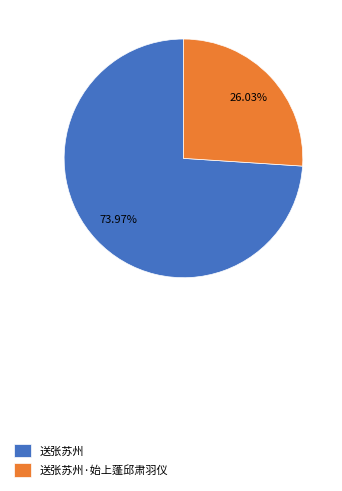

What is the smallest slice in the pie chart?

送张苏州·始上蓬邱肃羽仪